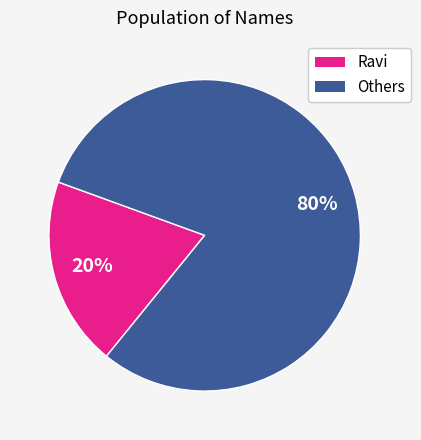

Which has a higher value, Others or Ravi?

Others